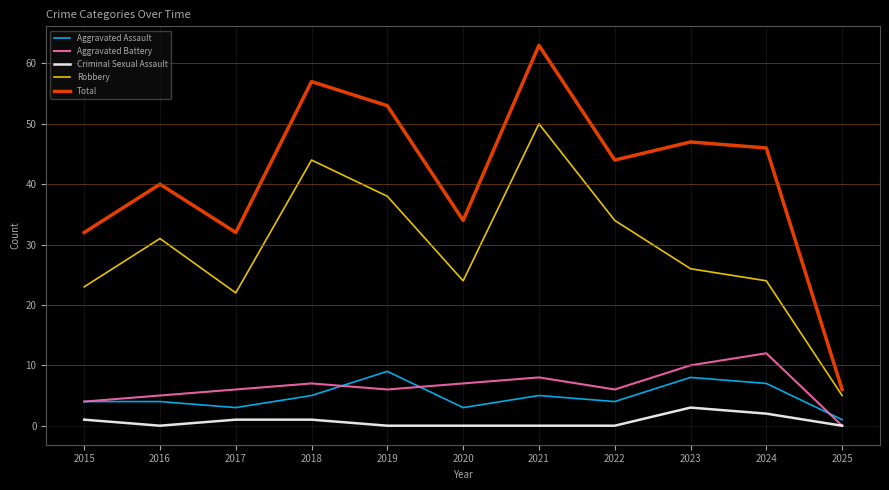

What is the difference between the highest and lowest values at 2019?

53